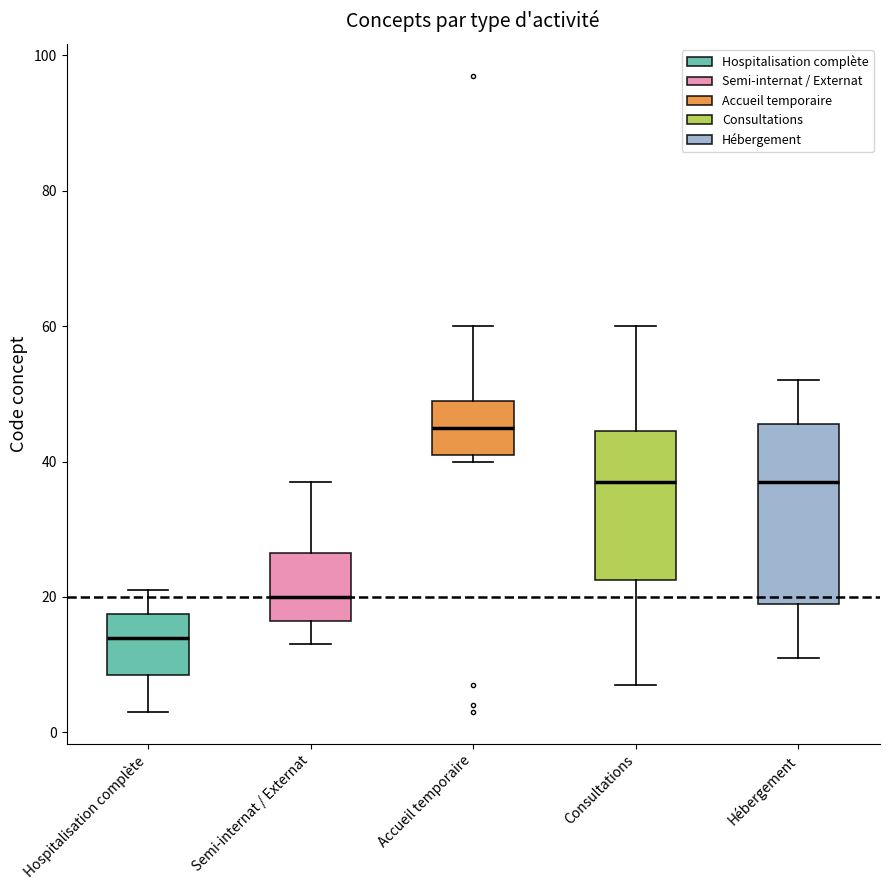

Reading left to right, transcribe this box plot: for each box, give where its median line is, the range the box spans, and where its two whiskers end, as read against the y-axis. The values are not printed on the chart, so give them approximately, as read against the axis.

Hospitalisation complète: median 14, box 8 to 18, whiskers 4 to 22
Semi-internat / Externat: median 20, box 16 to 26, whiskers 14 to 38
Accueil temporaire: median 46, box 42 to 50, whiskers 40 to 60
Consultations: median 38, box 22 to 44, whiskers 8 to 60
Hébergement: median 38, box 20 to 46, whiskers 12 to 52